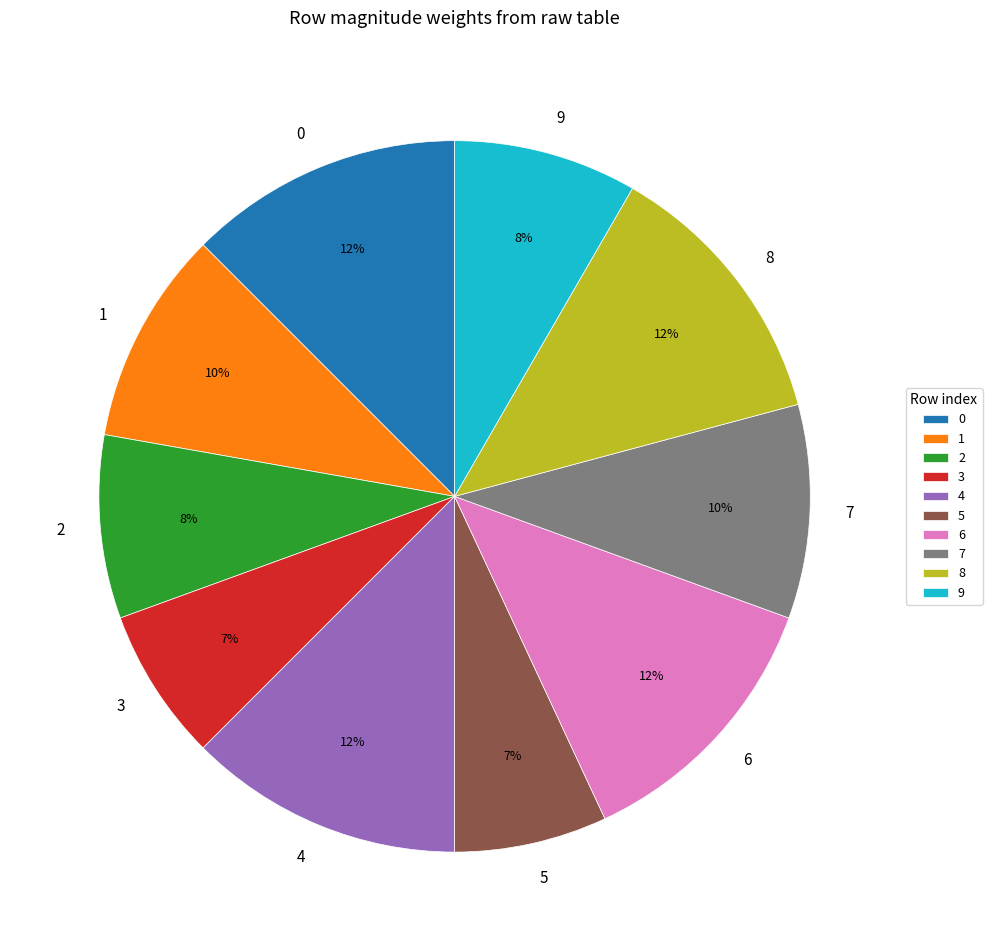

Combined, do 5 and 3 account for over 50%?

No